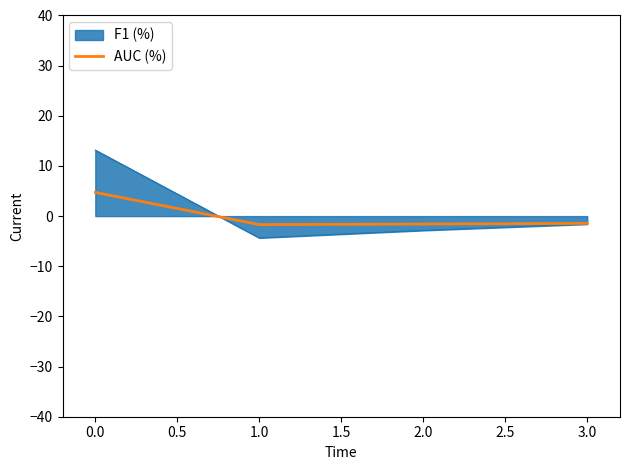

How many values in F1 (%) are above zero?

1